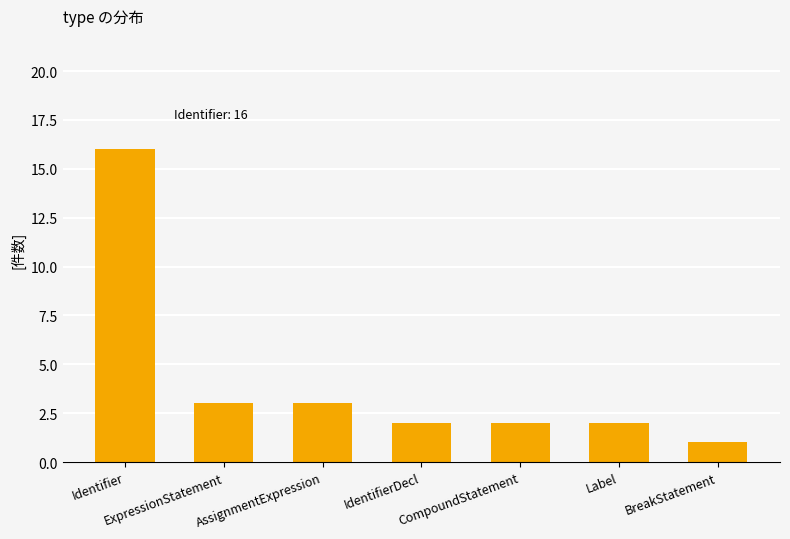

Count the number of categories in the chart.

7